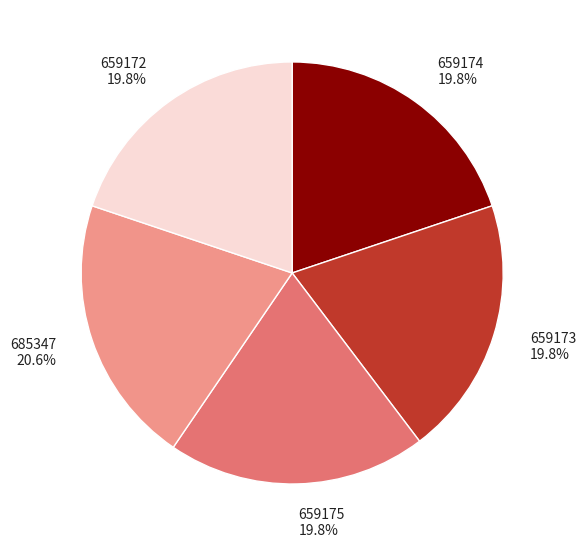

Is the sum of 659174 and 685347 greater than half?

No